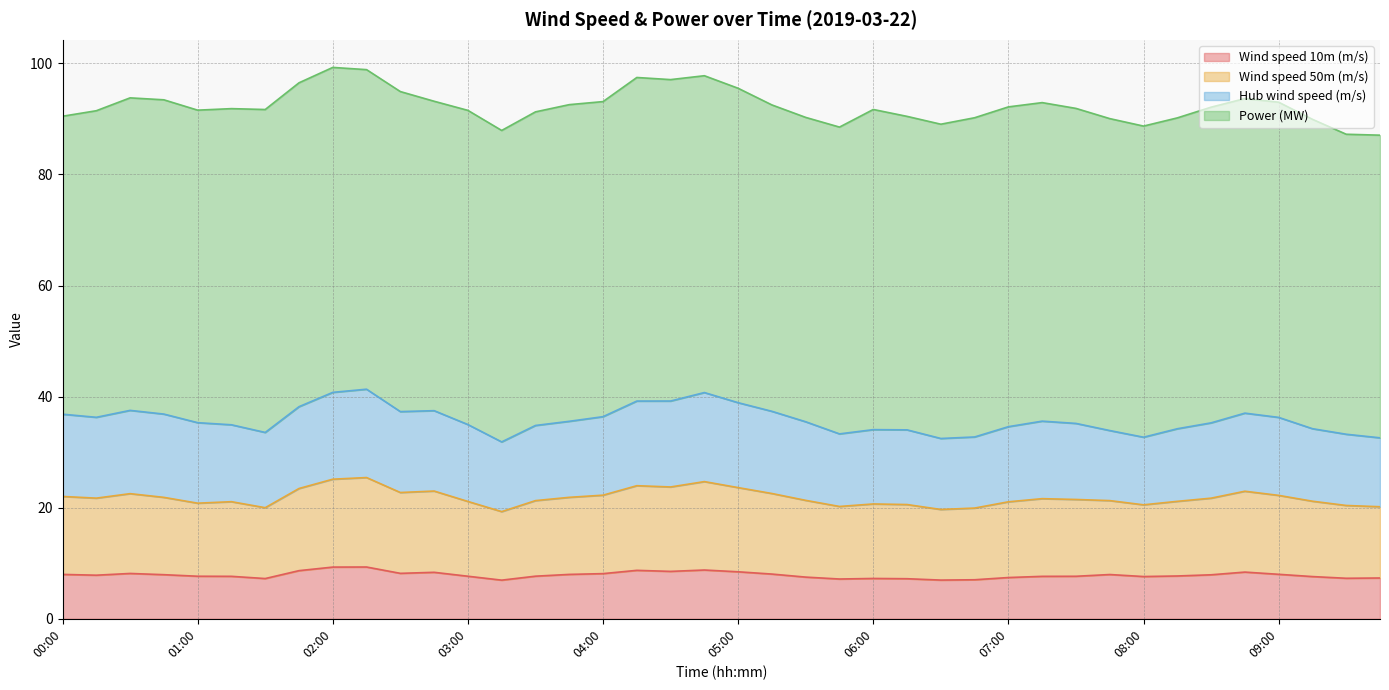

Where is the first local maximum for Wind speed 50m (m/s)?

00:30